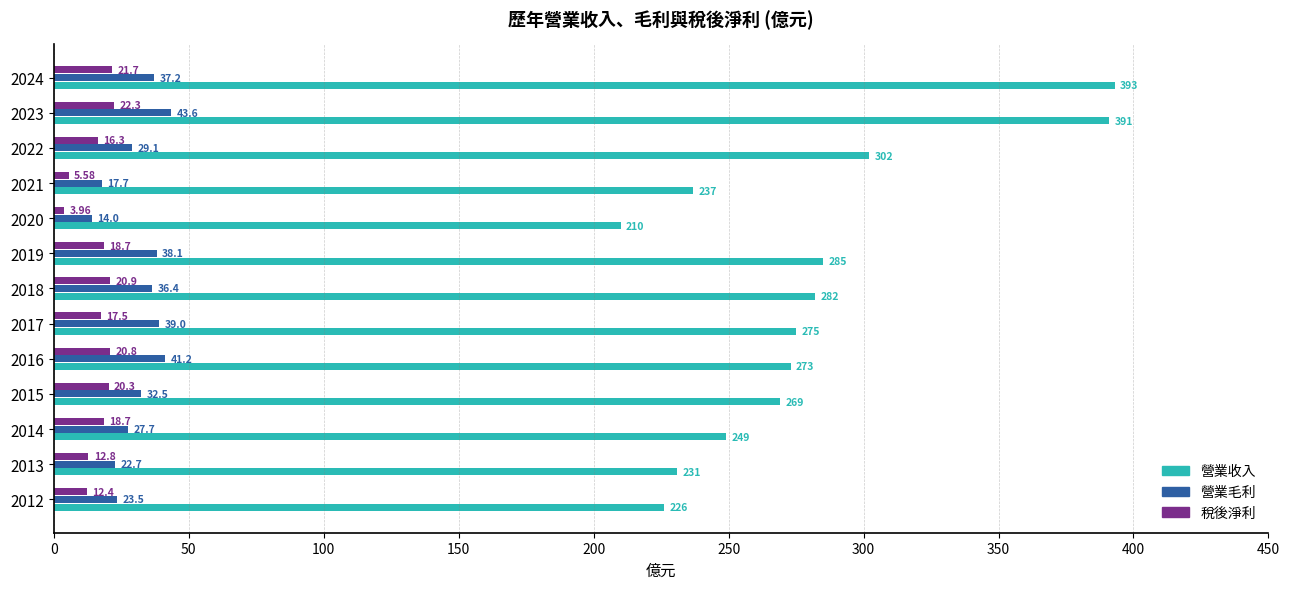

How many values in the 營業毛利 series are below 32?

6